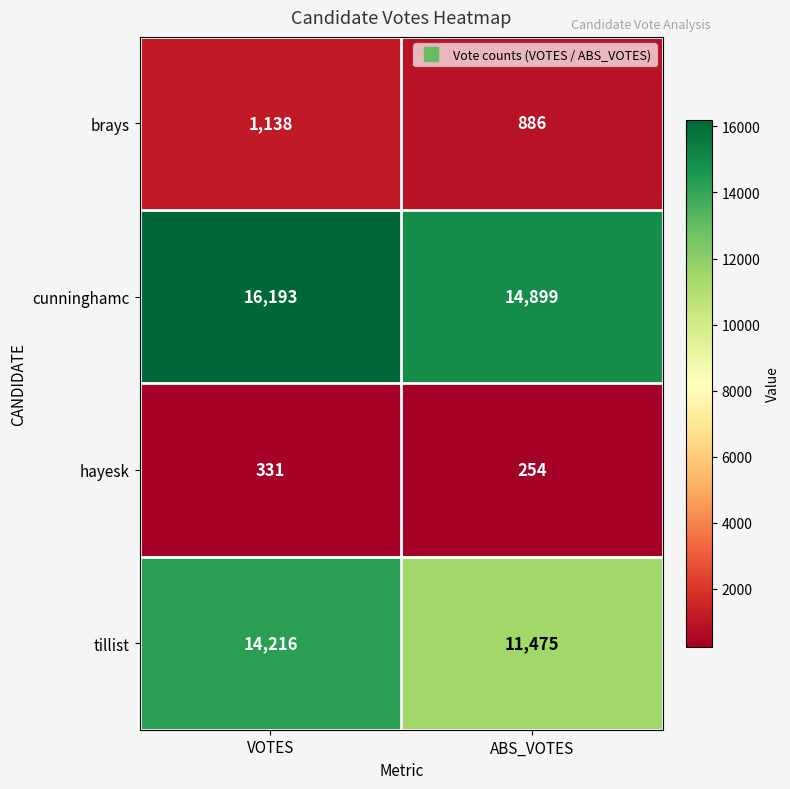

Reading left to right, transcribe all the data shown in this chart.

brays: VOTES=1138	ABS_VOTES=886
cunninghamc: VOTES=16193	ABS_VOTES=14899
hayesk: VOTES=331	ABS_VOTES=254
tillist: VOTES=14216	ABS_VOTES=11475